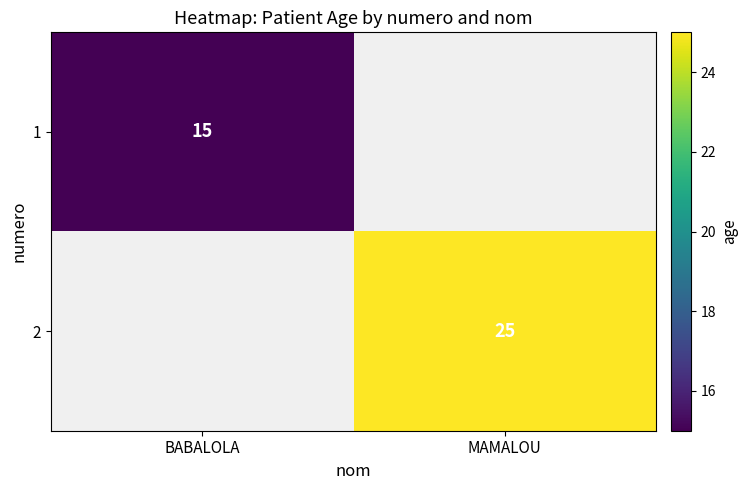

Is it true that 1 equals 5 at BABALOLA?

False